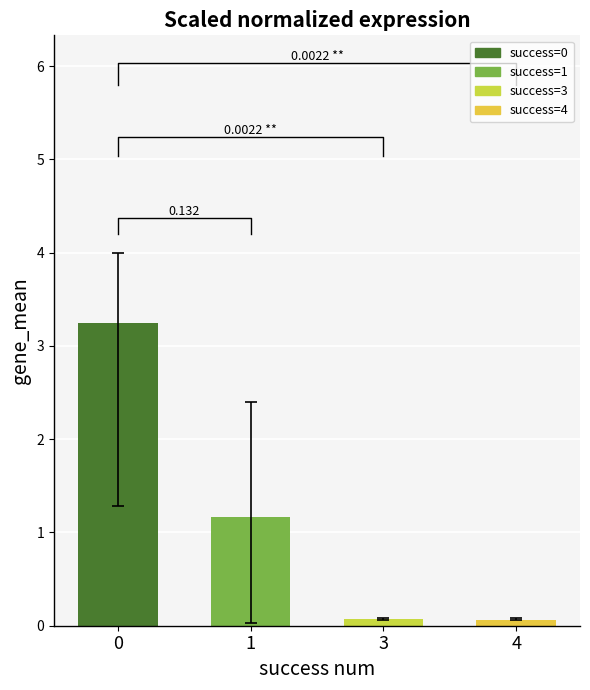

What is the sum of the values at 0 and 1?

4.4